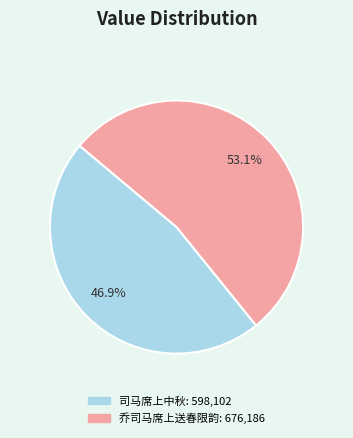

Combined, what portion of the pie is 司马席上中秋 and 乔司马席上送春限韵?

100.0%